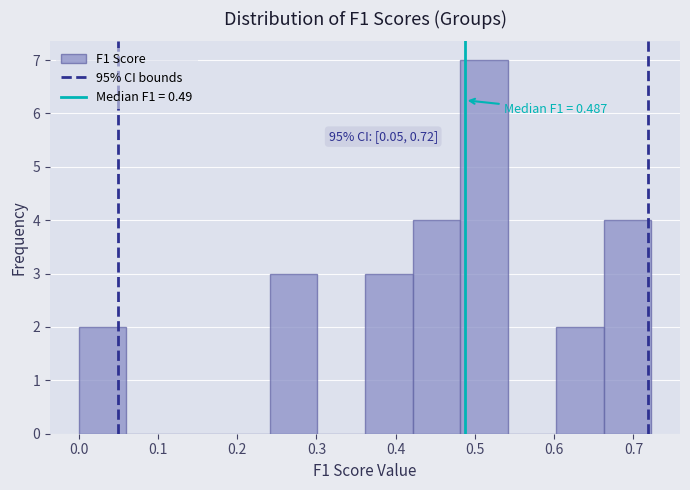

Over which range of the x-axis is the bar tallest?

0.48 to 0.54